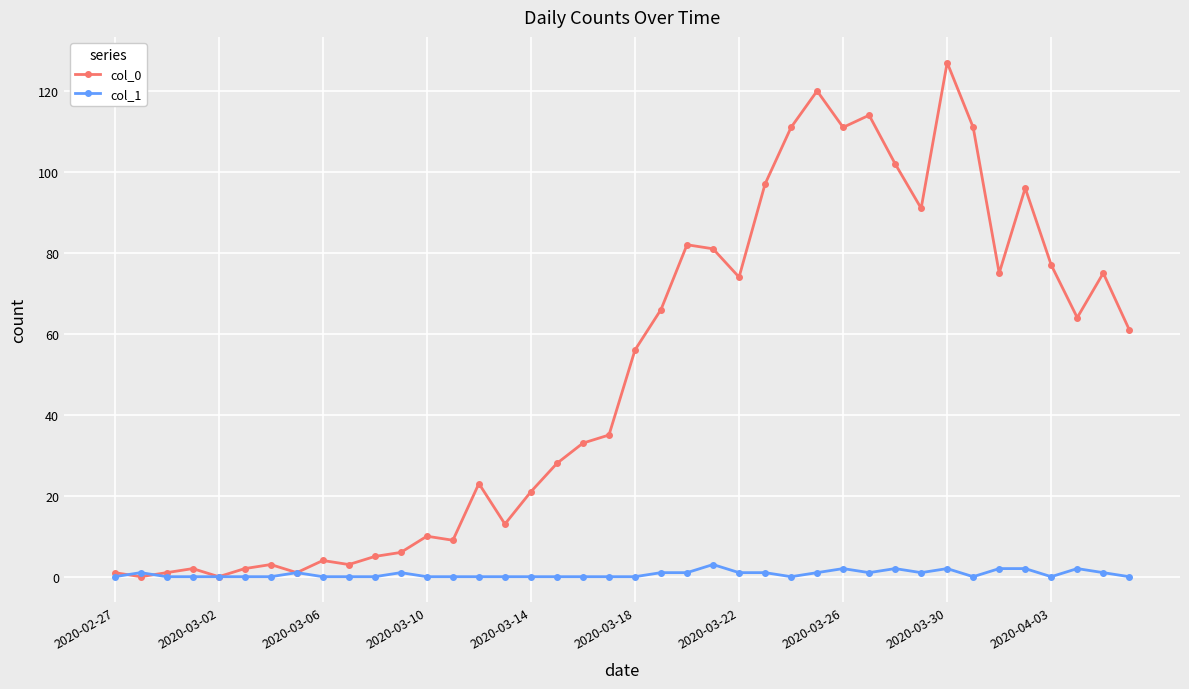

Rank the series by their maximum value, from lowest to highest.

col_1, col_0